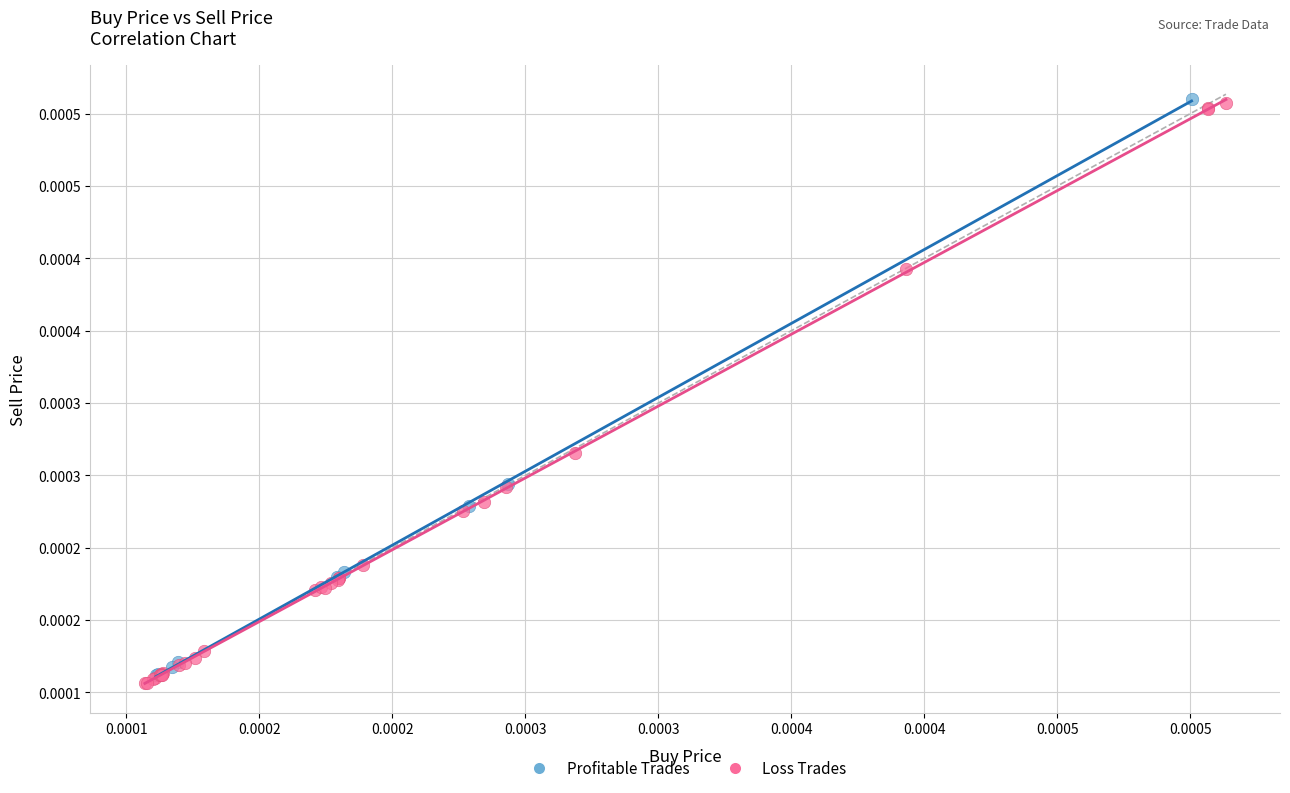

Which series contains the lowest Y value?

Loss Trades